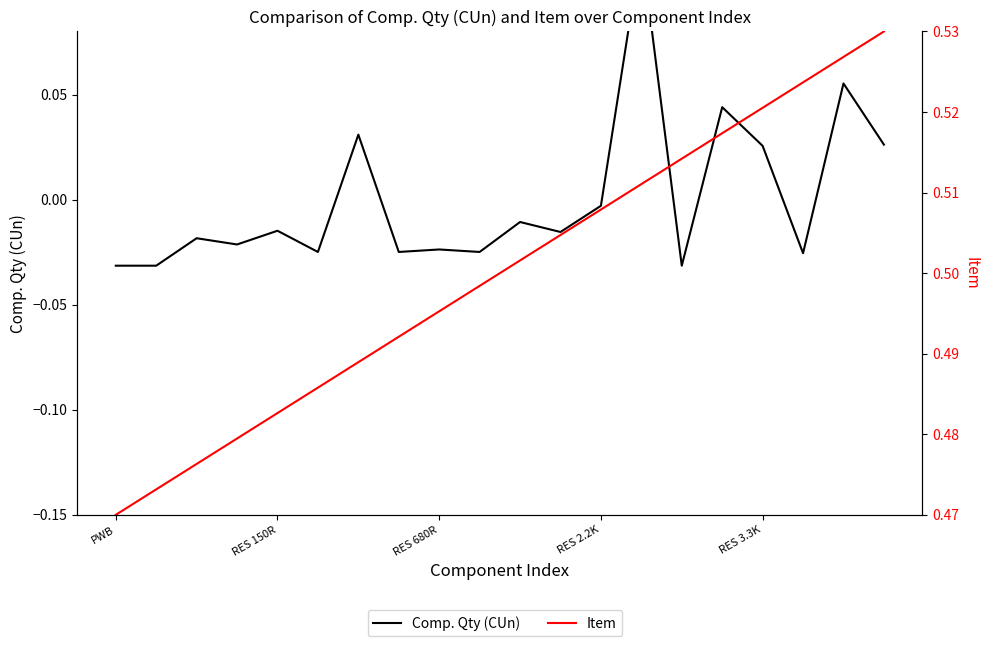

At which category does the chart reach its peak across all series?

19